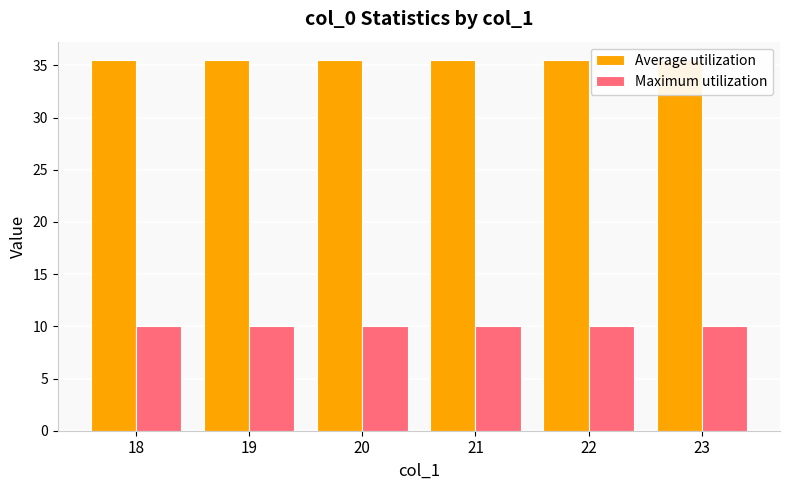

Reading right to left, transcribe all the data shown in this chart.

Average utilization: 35.5	35.5	35.5	35.5	35.5	35.5
Maximum utilization: 10.0	10.0	10.0	10.0	10.0	10.0